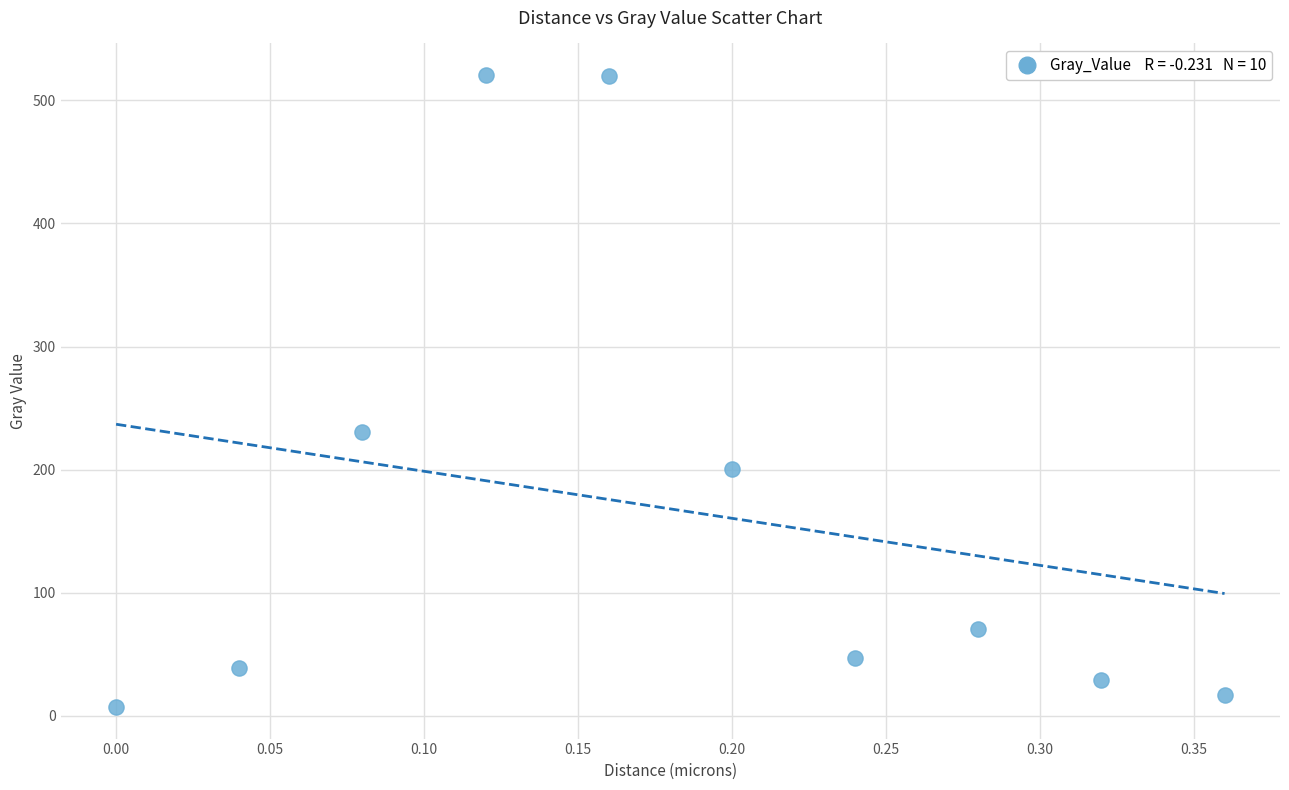

What Y value in the scatter plot is closest to 263?

230.2